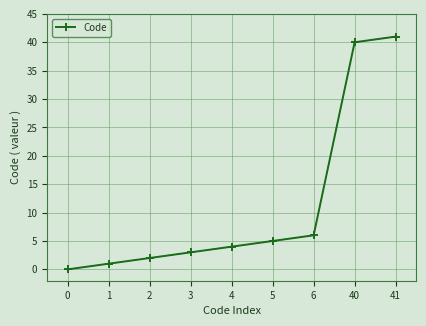

Between 3 and 6, which is larger?

6